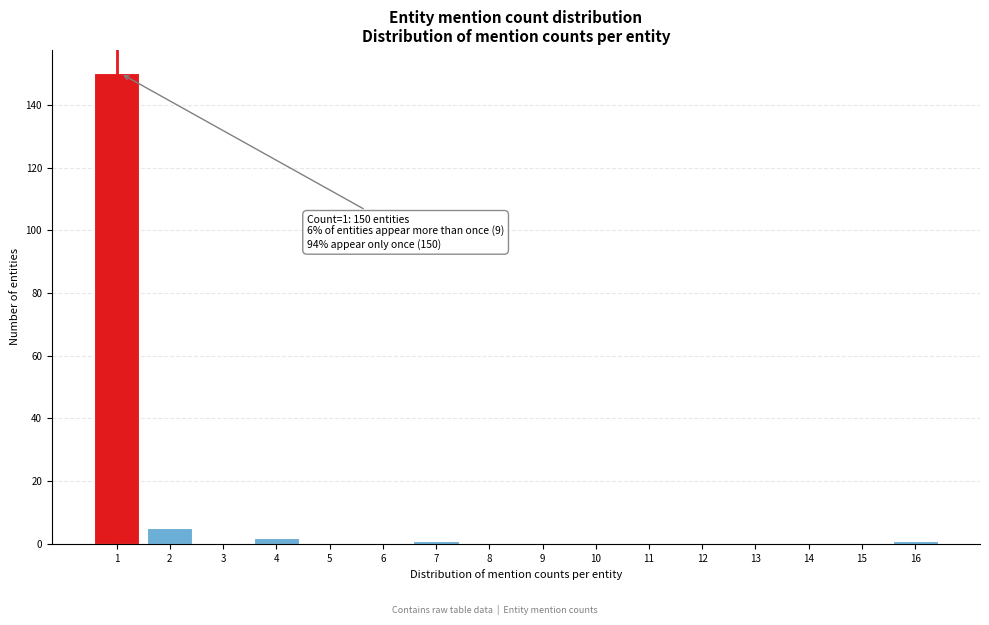

Reading left to right, extract all data points from this chart.

1=150	2=5	3=0	4=2	5=0	6=0	7=1	8=0	9=0	10=0	11=0	12=0	13=0	14=0	15=0	16=1